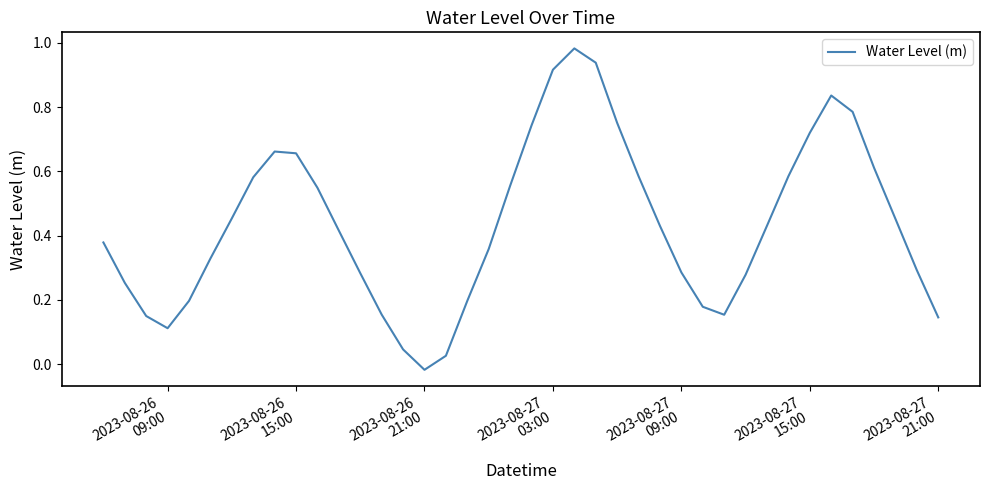

Is this an area chart (filled region under the line)?

No